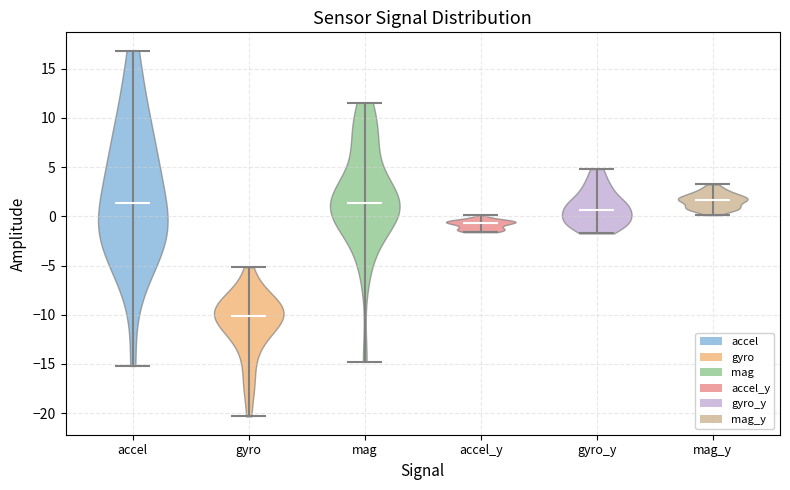

Reading left to right, read every violin against the y-axis: where its median line is, and the lowest and highest points it reaches. The values are not printed on the chart, so give them approximately, as read against the axis.

accel: median line 1.5, lowest point -15.0, highest point 17.0
gyro: median line -10.0, lowest point -20.5, highest point -5.0
mag: median line 1.5, lowest point -15.0, highest point 11.5
accel_y: median line -0.5, lowest point -1.5, highest point 0.0
gyro_y: median line 0.5, lowest point -1.5, highest point 5.0
mag_y: median line 1.5, lowest point 0.0, highest point 3.0